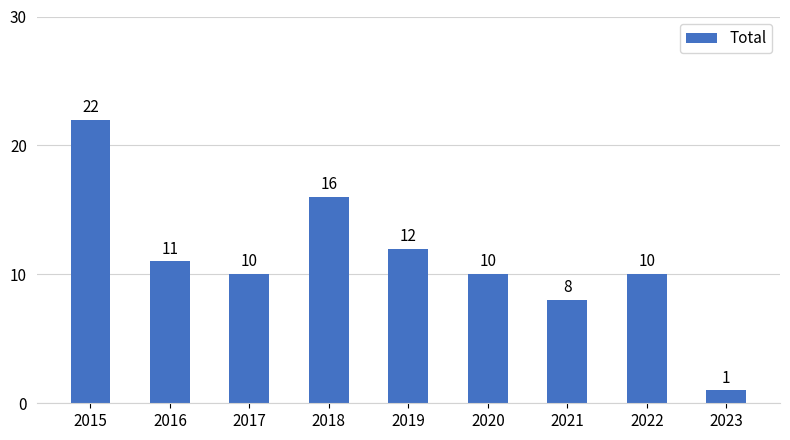

Reading right to left, what are all the values shown in this chart?

2023=1	2022=10	2021=8	2020=10	2019=12	2018=16	2017=10	2016=11	2015=22